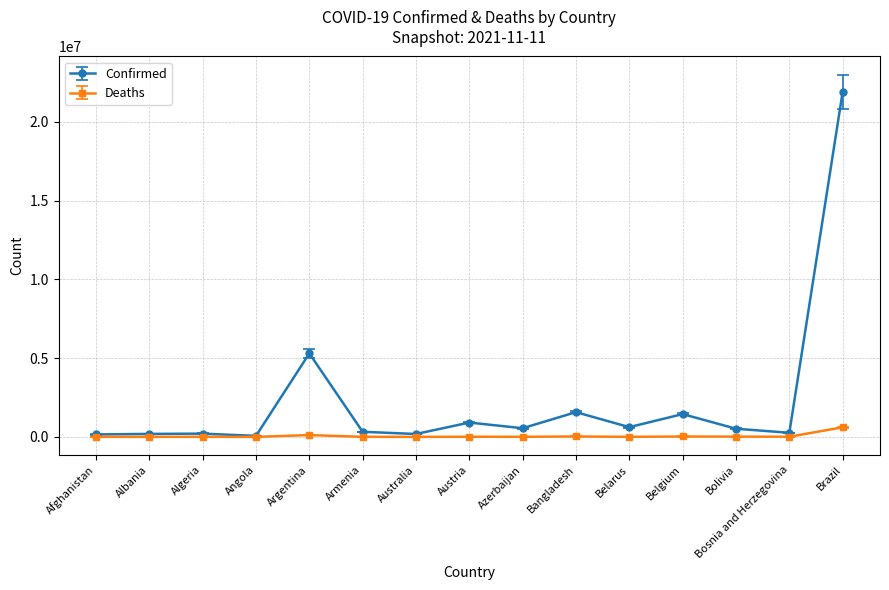

The value of Confirmed at Belarus is 619708. True or false?

True